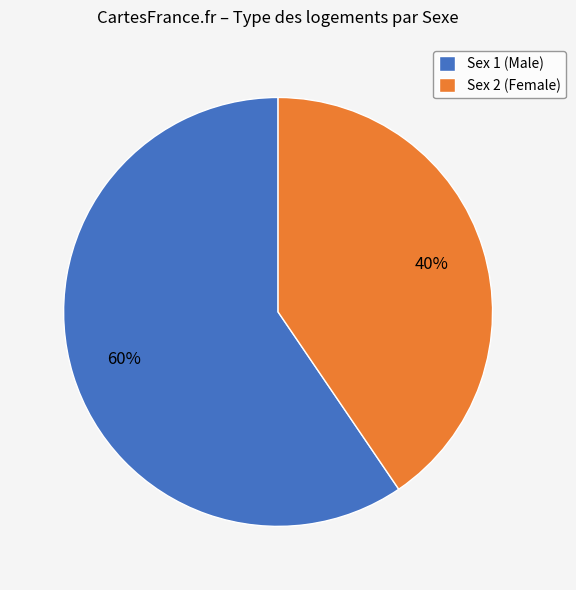

How many segments does this pie chart have?

2